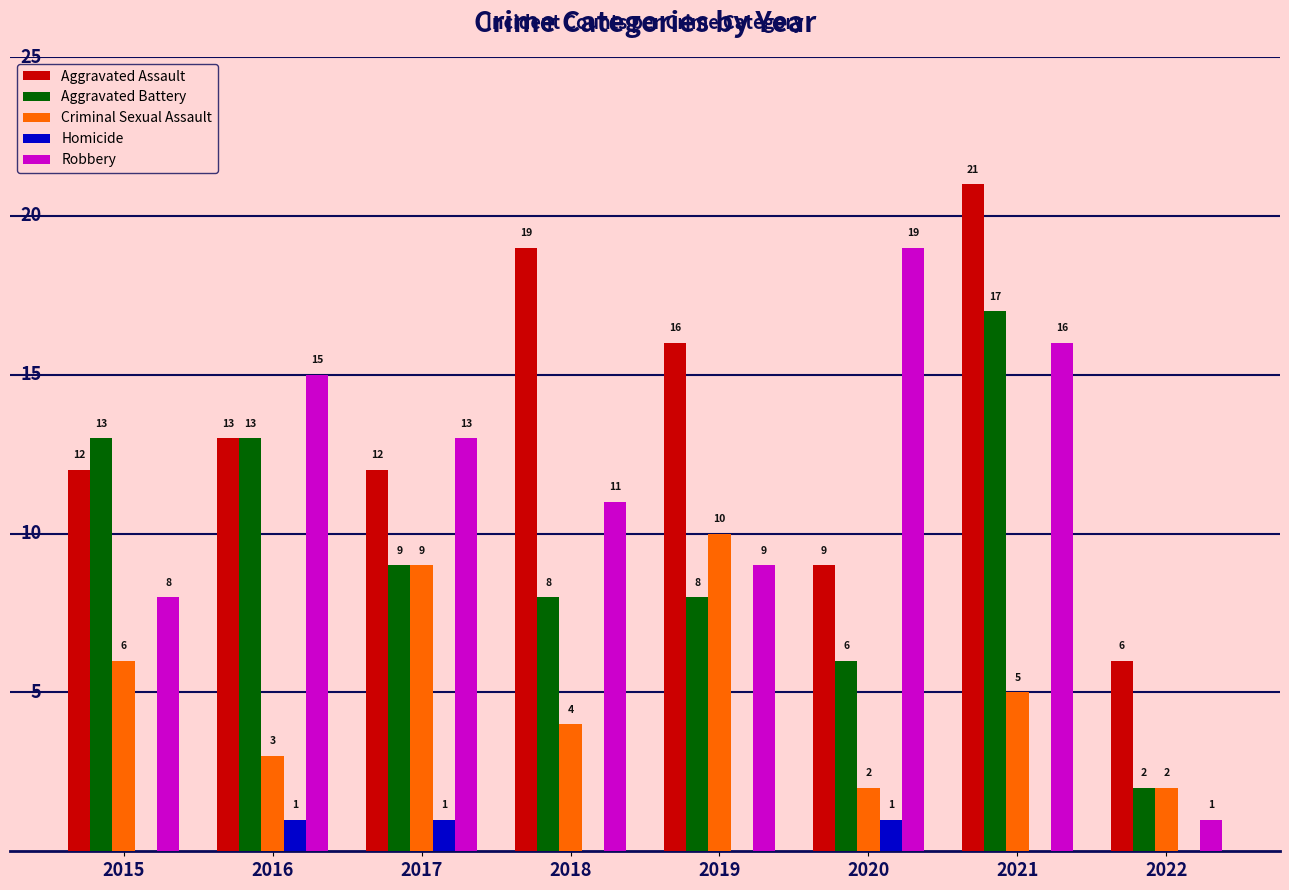

Count the number of data series in this chart.

5